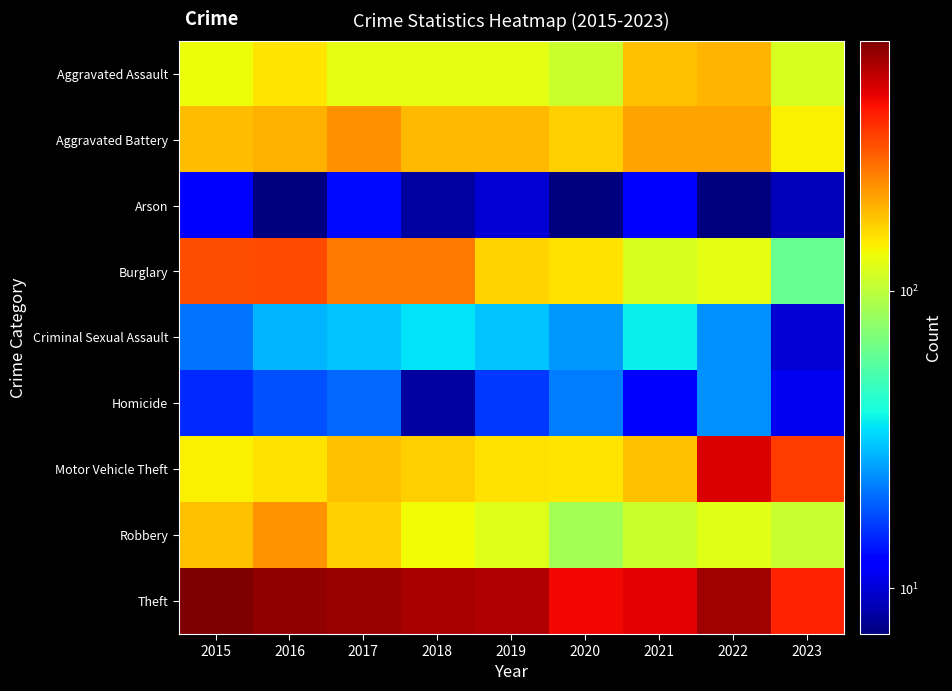

List the series in order of their peak value, lowest first.

Arson, Homicide, Criminal Sexual Assault, Aggravated Assault, Robbery, Aggravated Battery, Burglary, Motor Vehicle Theft, Theft